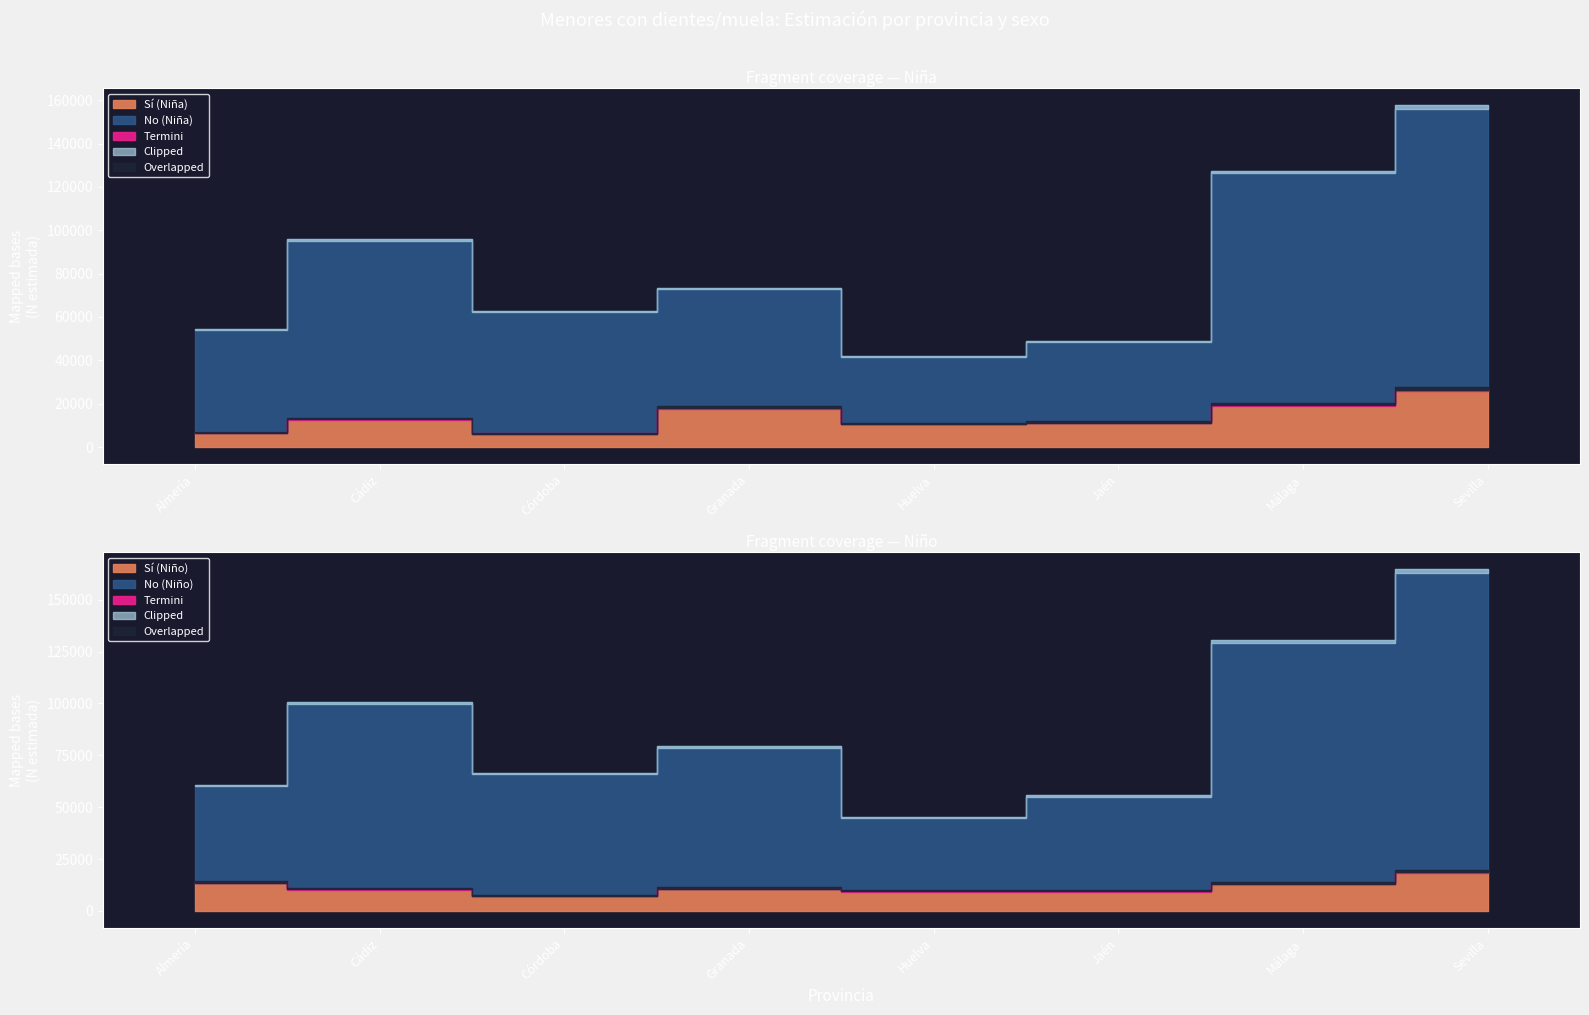

At which label is Niña N (lím inf IC) closest to 99752?

Cádiz